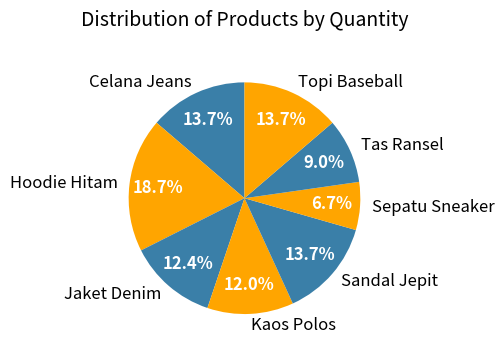

To the nearest percent, what is the difference between the Topi Baseball and Sepatu Sneaker slice percentages?

7%